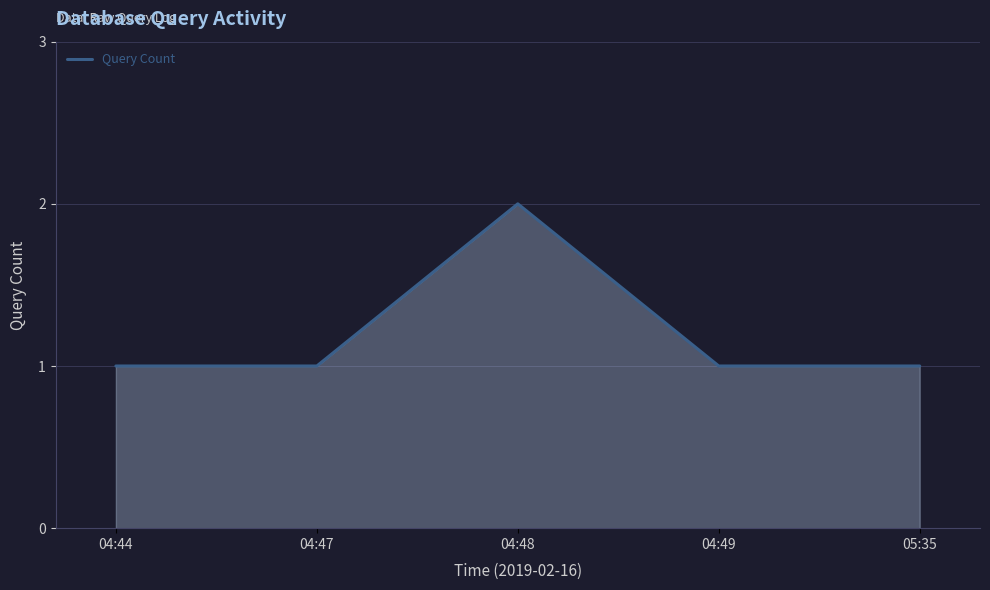

What position from the left is 05:35?

5